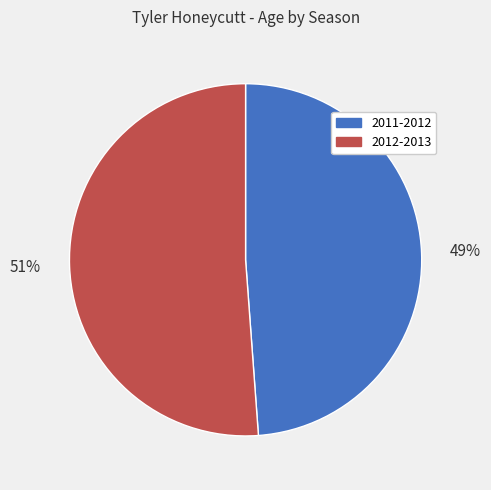

How many segments does this pie chart have?

2